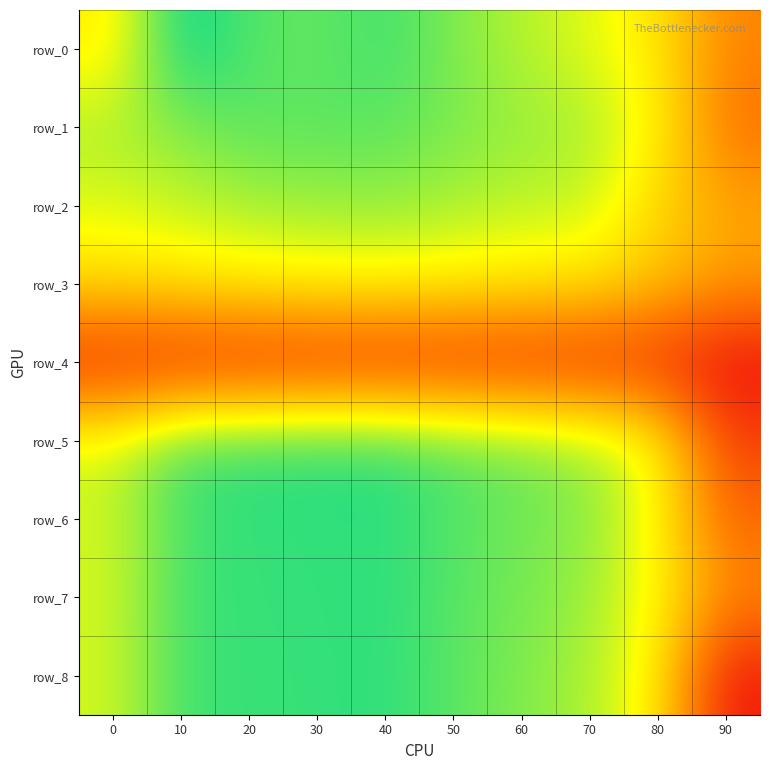

Rank the series by their maximum value, from lowest to highest.

row_4, row_3, row_2, row_1, row_8, row_7, row_6, row_5, row_0